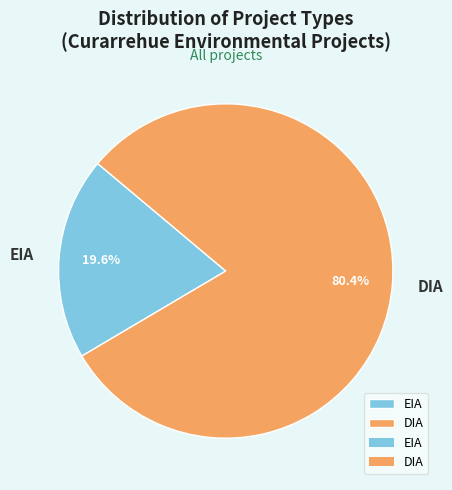

Count the number of slices in the pie.

2